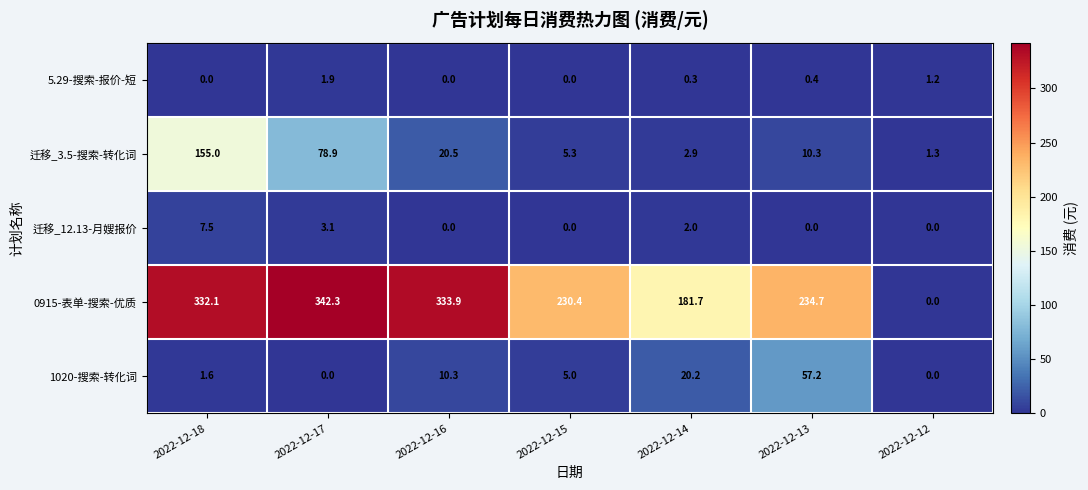

At which label is 迁移_3.5-搜索-转化词 closest to 78?

2022-12-17